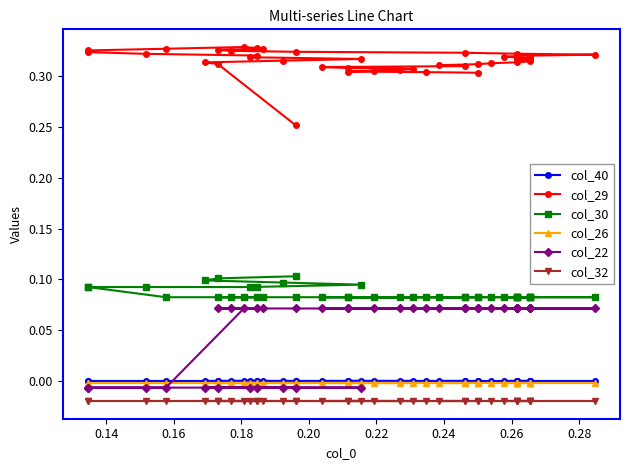

Which series has the widest spread of values?

col_22